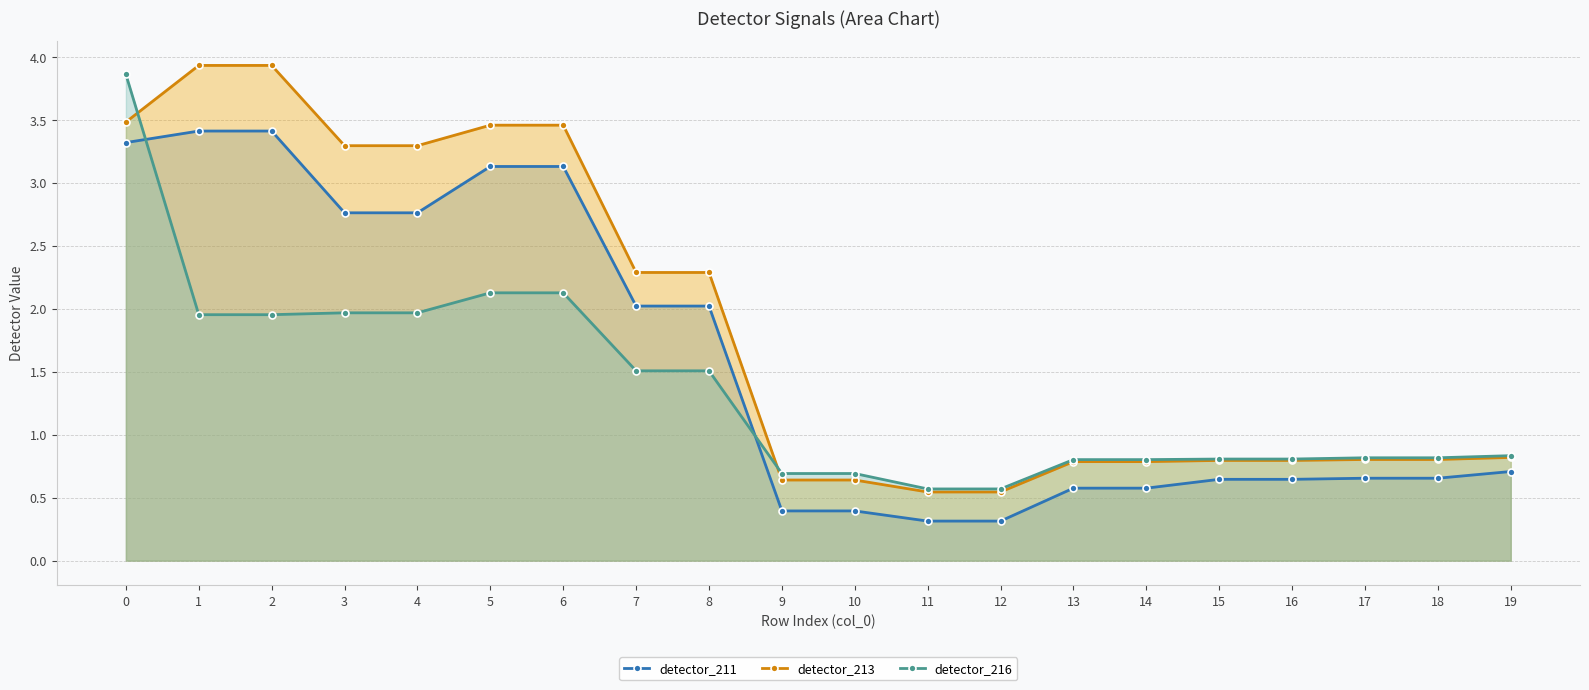

The value of detector_216 at 3 is 2.0. True or false?

True